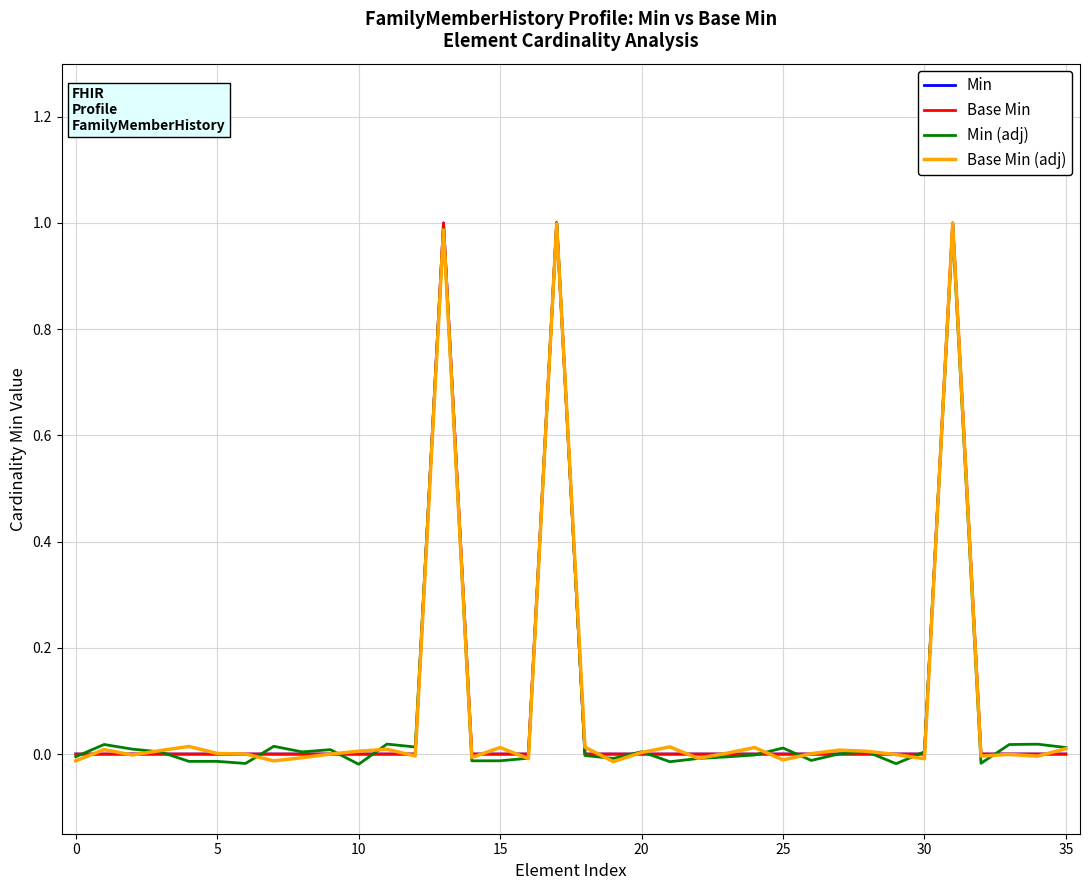

Does the chart display data point markers on the line(s)?

No